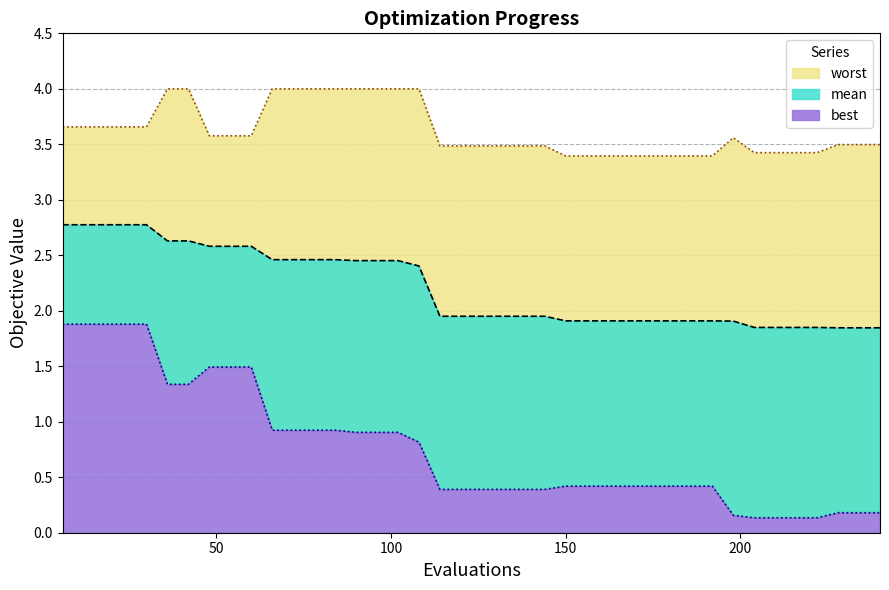

Reading left to right, what are all the values shown in this chart?

worst: 3.7	3.7	3.7	3.7	3.7	4.0	4.0	3.6	3.6	3.6	4.0	4.0	4.0	4.0	4.0	4.0	4.0	4.0	3.5	3.5	3.5	3.5	3.5	3.5	3.4	3.4	3.4	3.4	3.4	3.4	3.4	3.4	3.6	3.4	3.4	3.4	3.4	3.5	3.5	3.5
mean: 2.8	2.8	2.8	2.8	2.8	2.6	2.6	2.6	2.6	2.6	2.5	2.5	2.5	2.5	2.5	2.5	2.5	2.4	2.0	2.0	2.0	2.0	2.0	2.0	1.9	1.9	1.9	1.9	1.9	1.9	1.9	1.9	1.9	1.8	1.8	1.8	1.8	1.8	1.8	1.8
best: 1.9	1.9	1.9	1.9	1.9	1.3	1.3	1.5	1.5	1.5	0.9	0.9	0.9	0.9	0.9	0.9	0.9	0.8	0.4	0.4	0.4	0.4	0.4	0.4	0.4	0.4	0.4	0.4	0.4	0.4	0.4	0.4	0.2	0.1	0.1	0.1	0.1	0.2	0.2	0.2